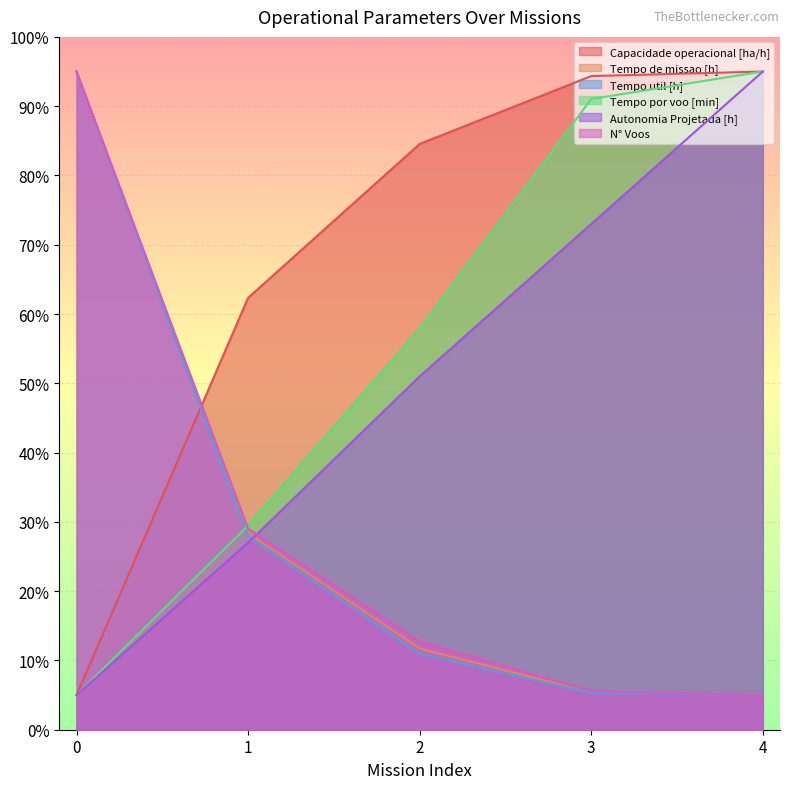

True or false: Capacidade operacional [ha/h] has a value of 5.0 at 0.

True